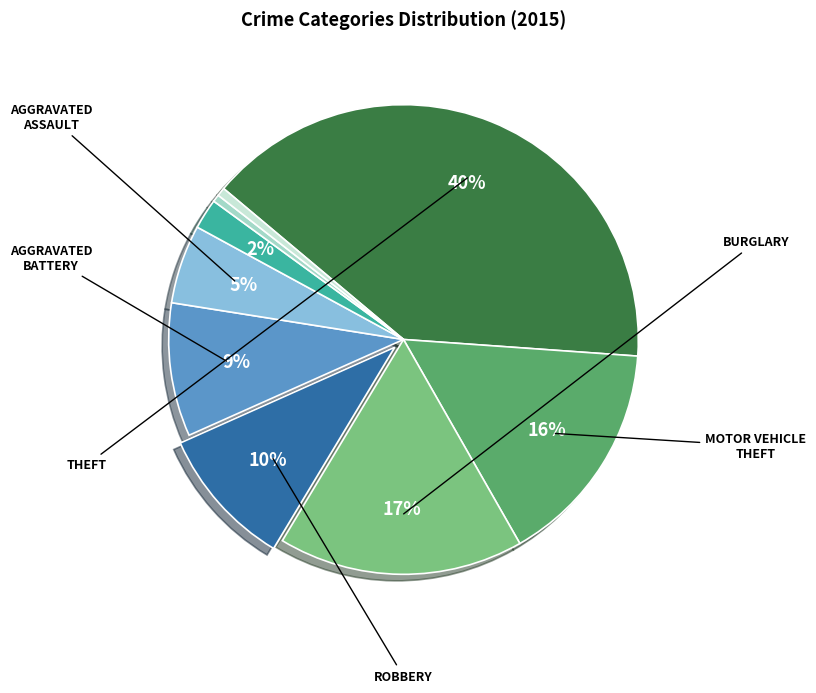

To the nearest percent, what is the average slice percentage?

11%